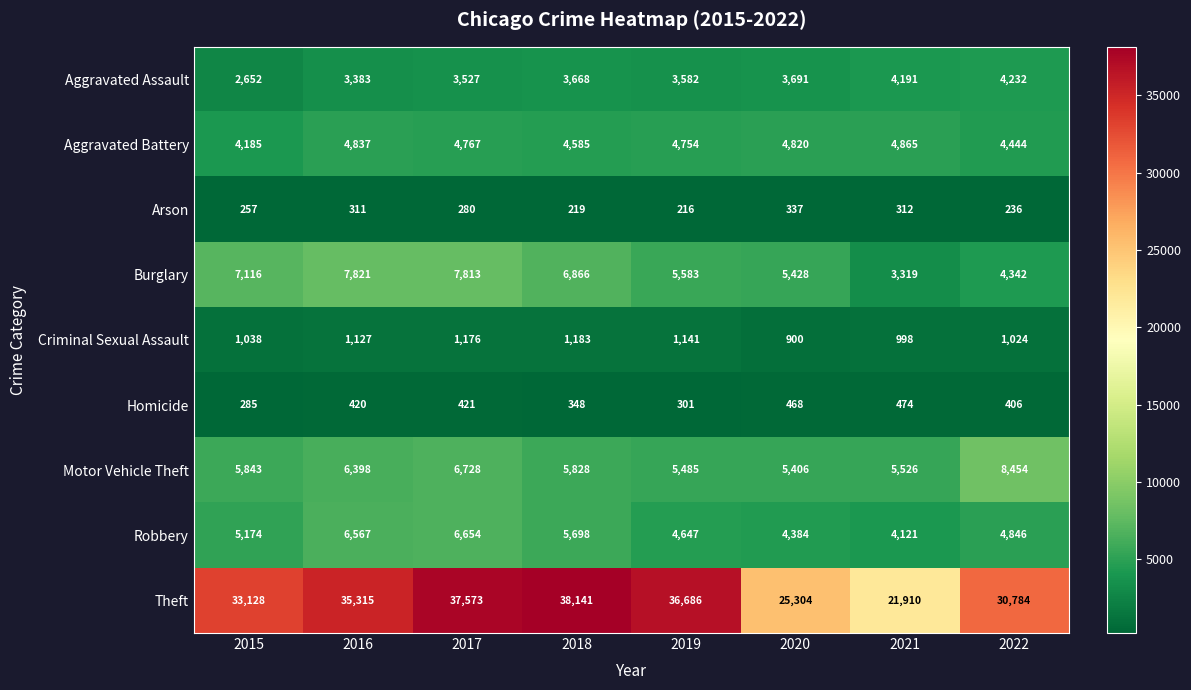

What is the approximate value of Burglary at 2021, to the nearest 50?

3300